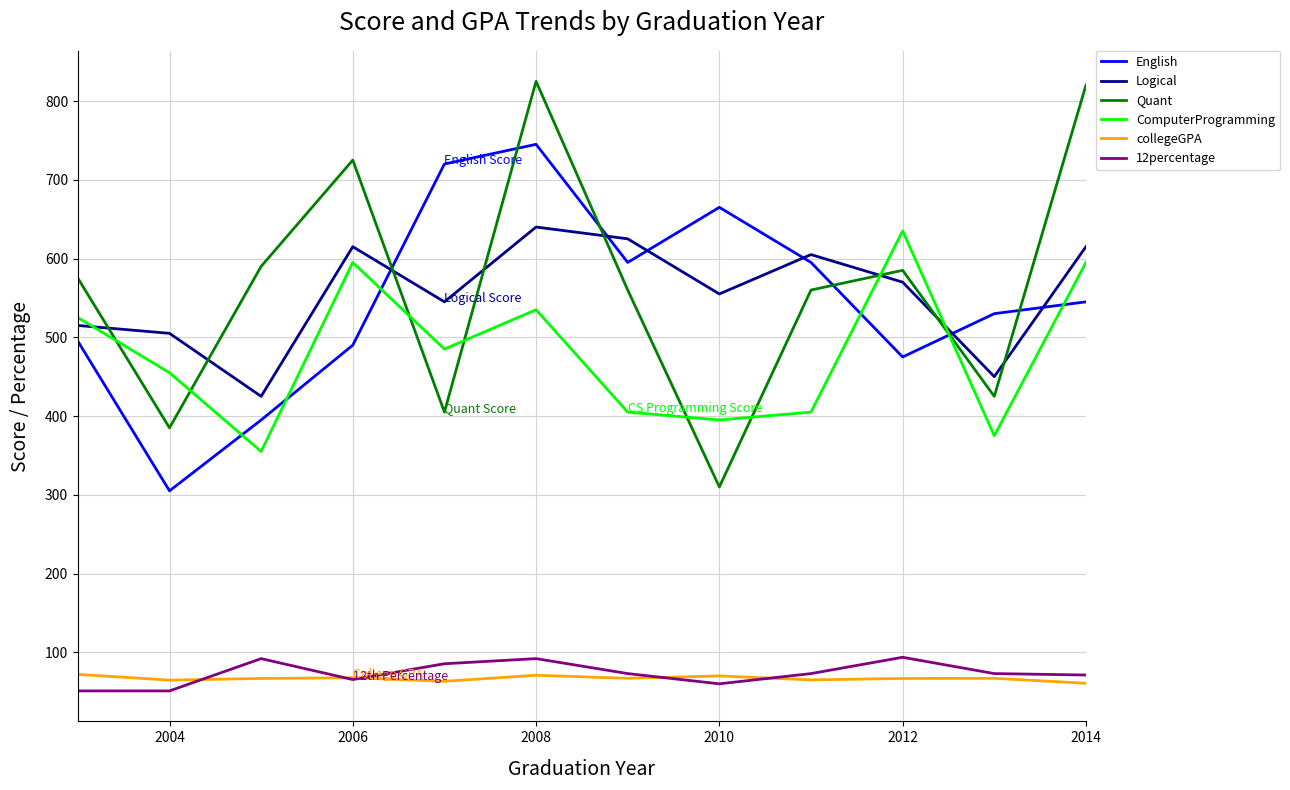

Which series has the largest range (max minus min)?

Quant